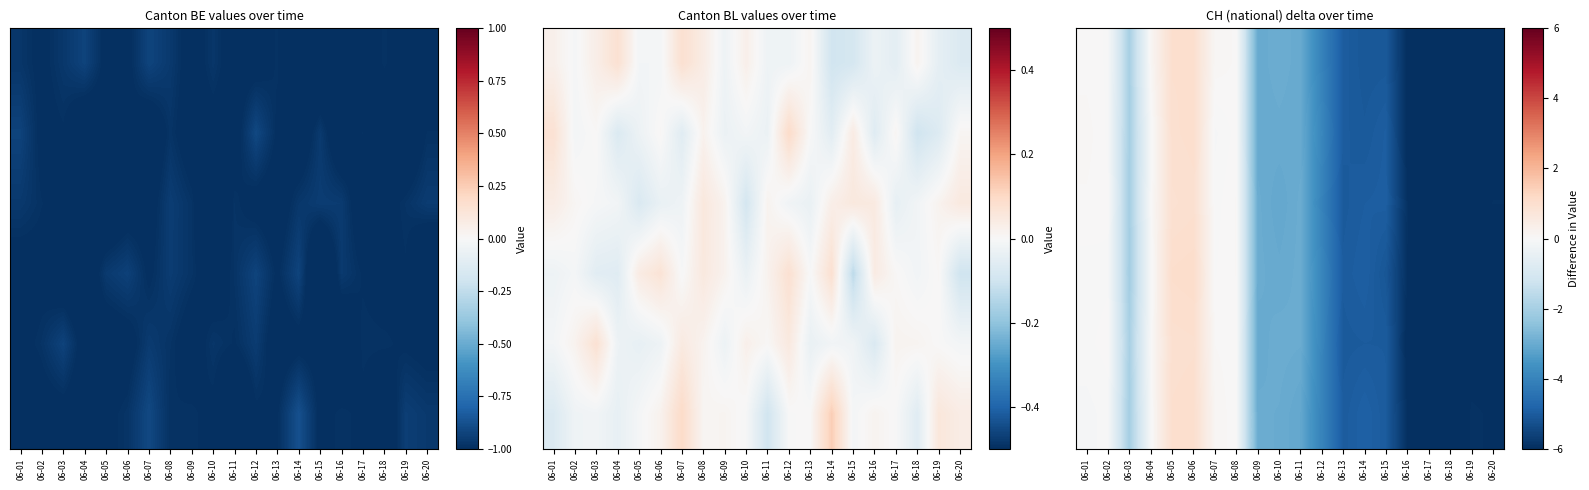

What is the difference between the highest and lowest values at 06-07?

0.2